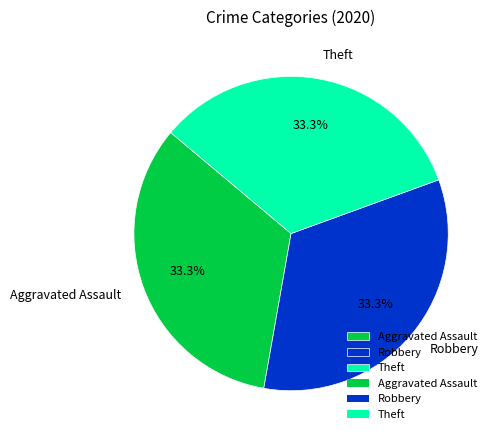

What is the ratio of the value at Theft to the value at Aggravated Assault?

1.0